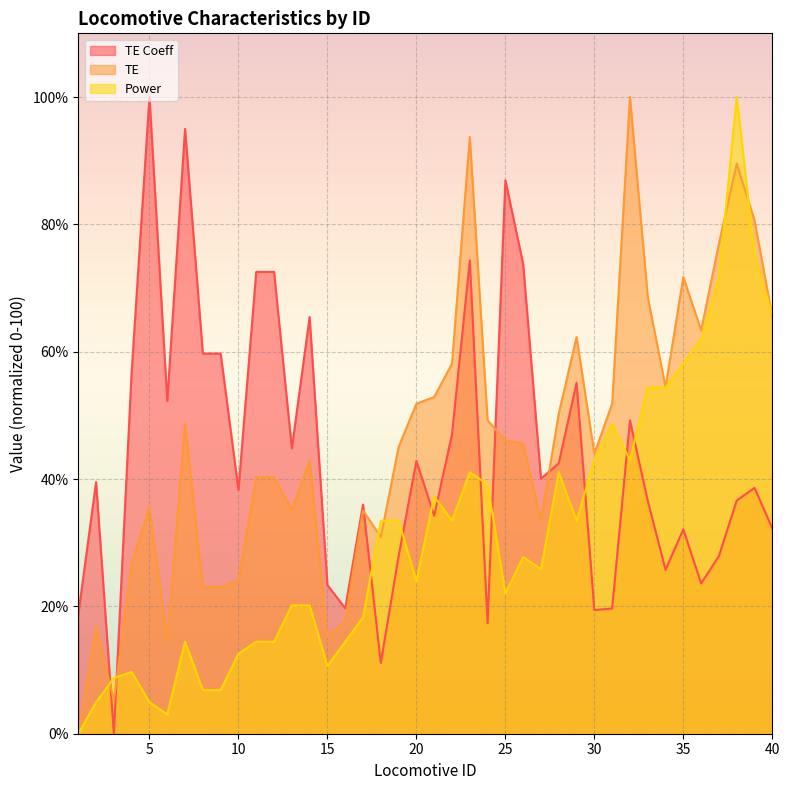

What is the maximum value shown in the chart?

100.0